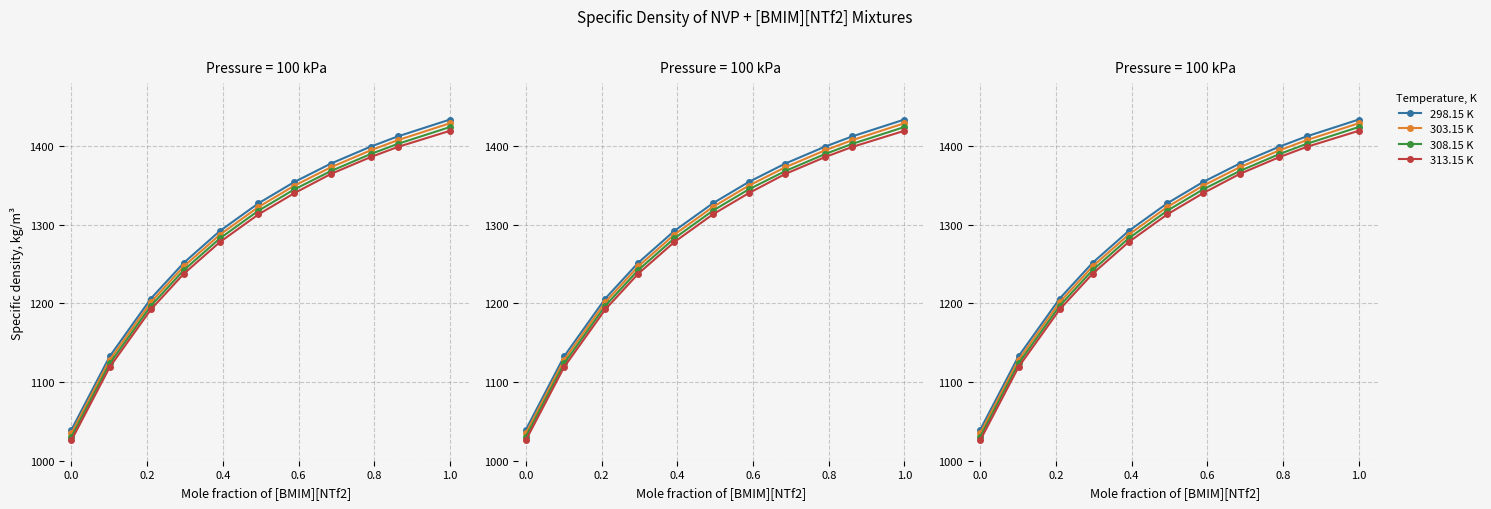

What is the minimum value shown in the chart?

1026.1